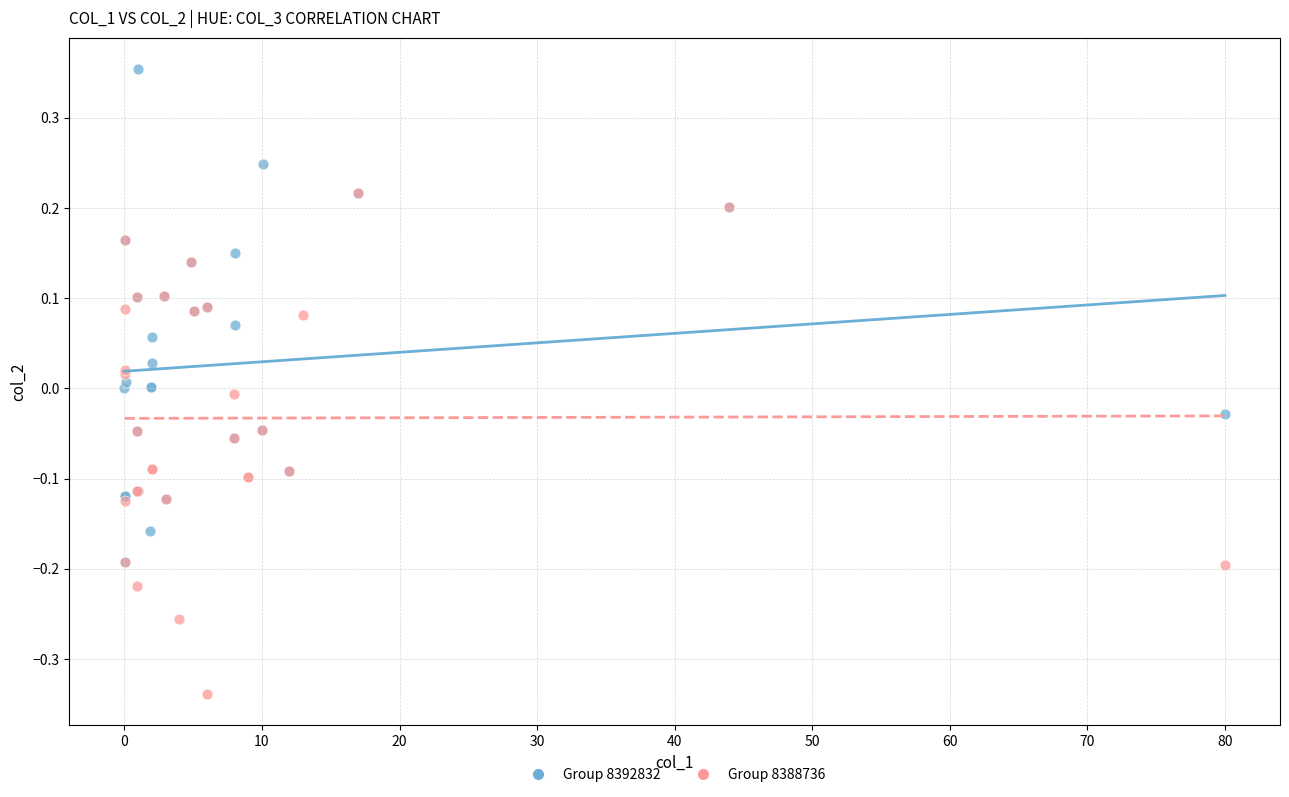

Which series contains the lowest Y value?

Group 8388736